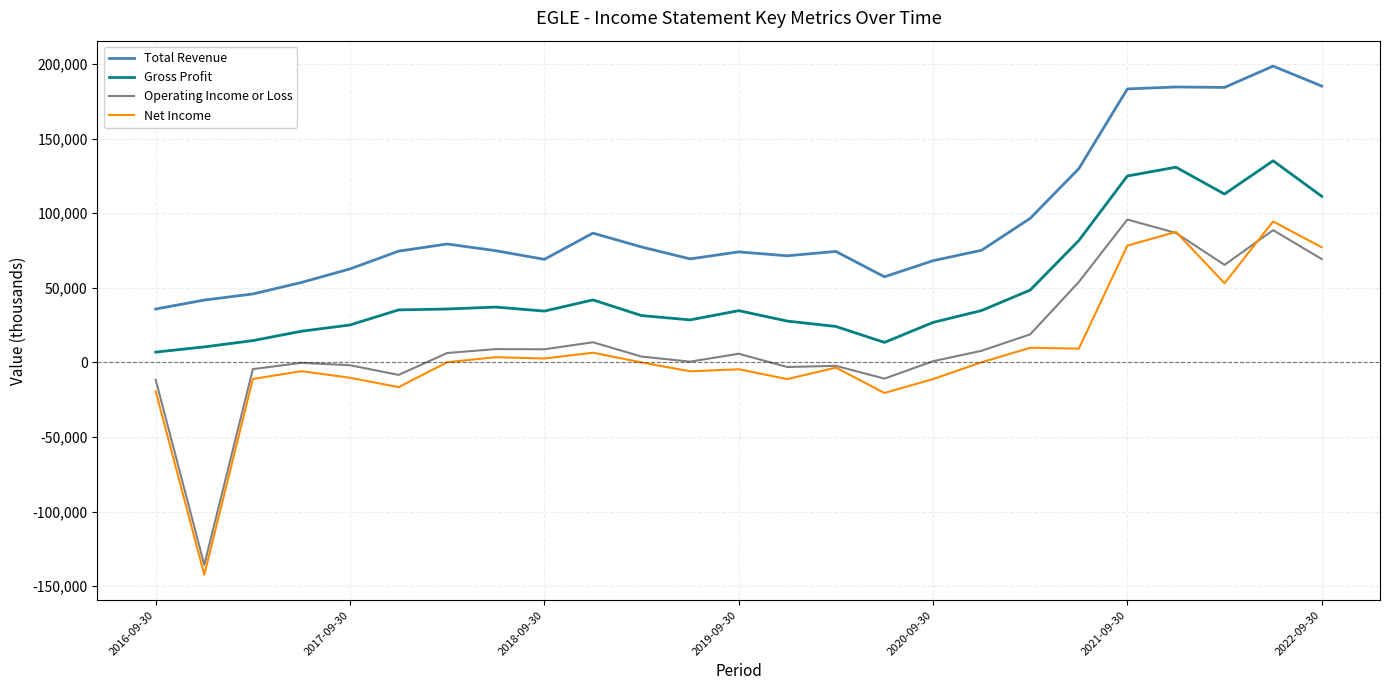

What is the lowest value of the Operating Income or Loss series?

-135800